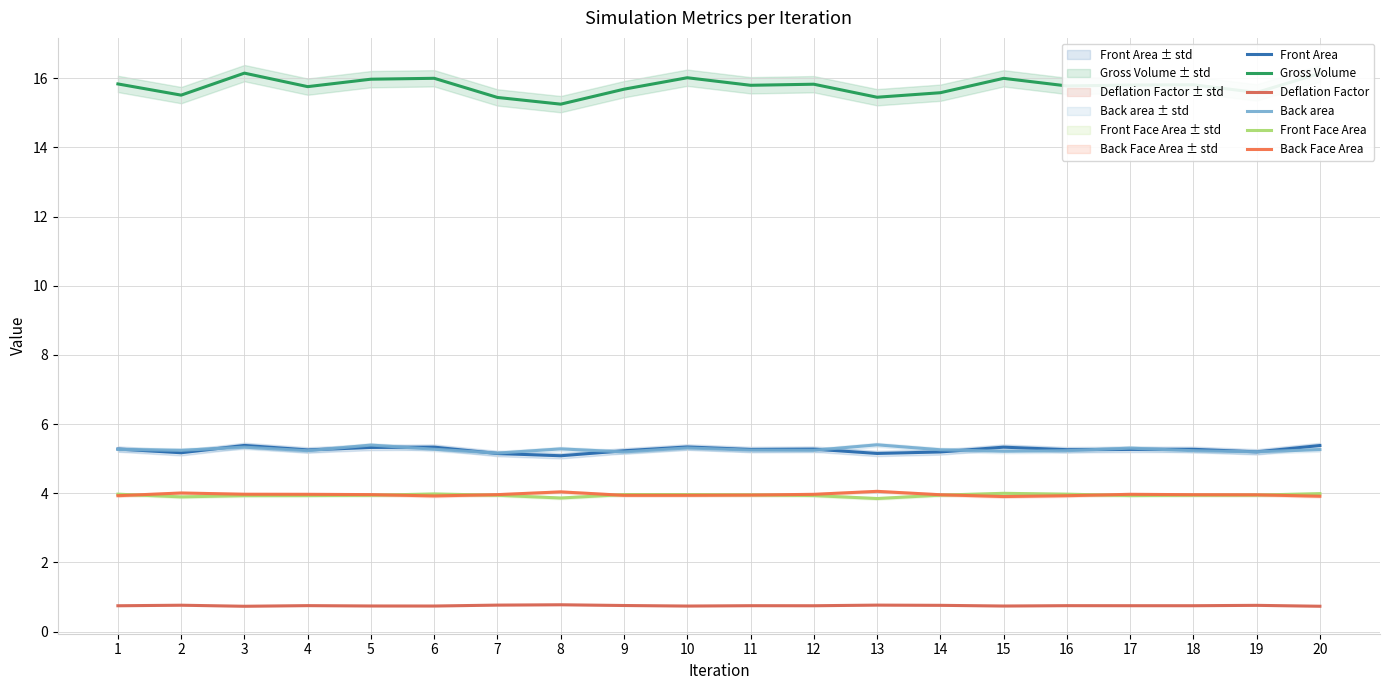

What is the value of the Gross Volume point at the 16th from the left?

15.8